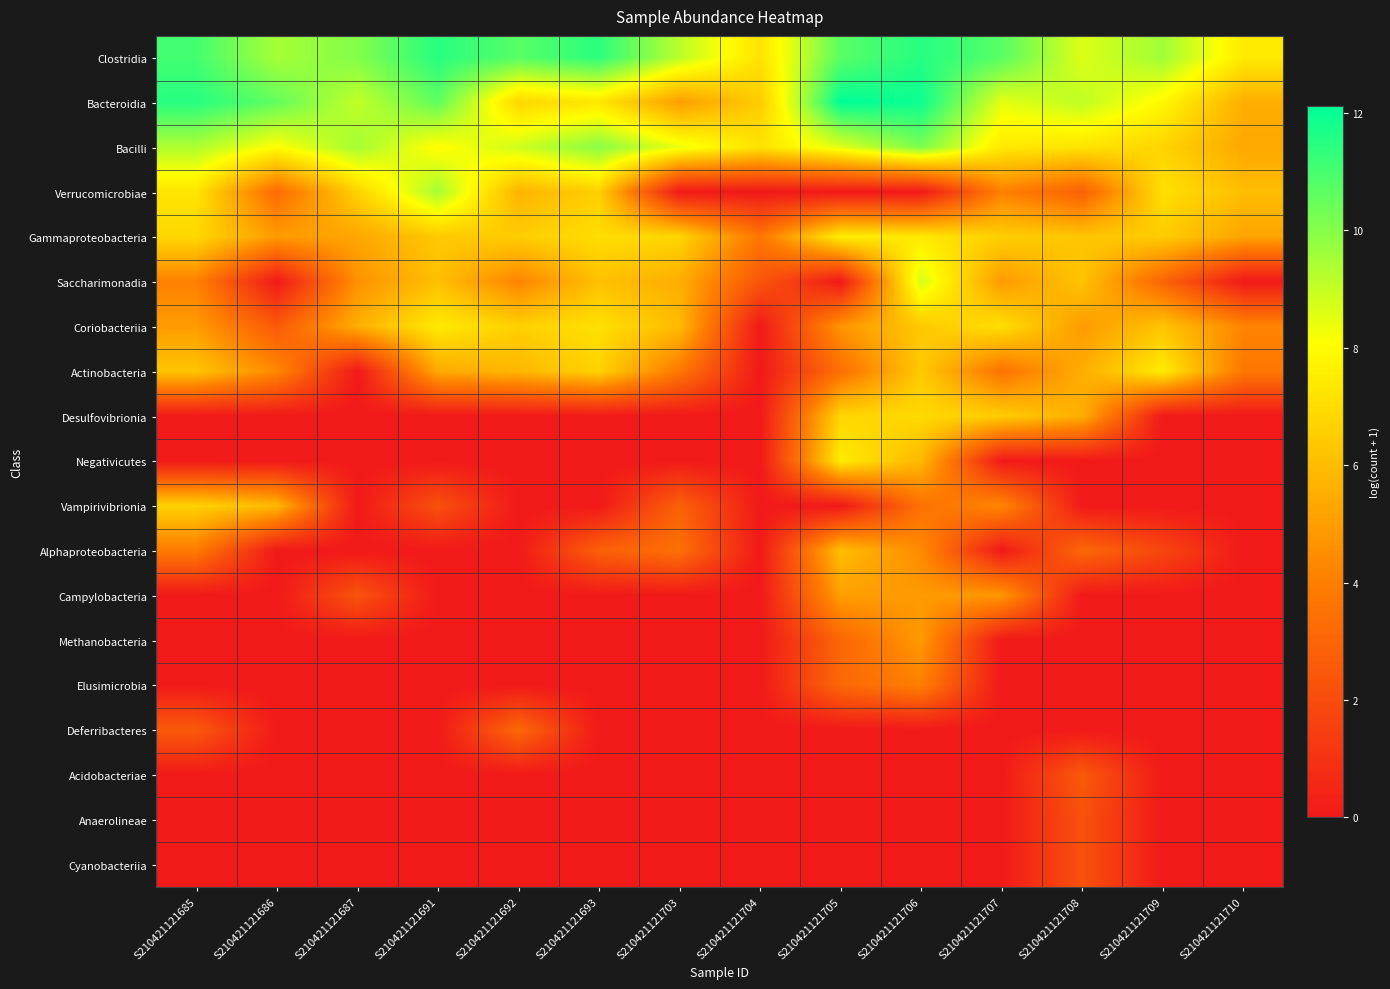

Which has a higher value, S210421121708 or S210421121692?

S210421121692